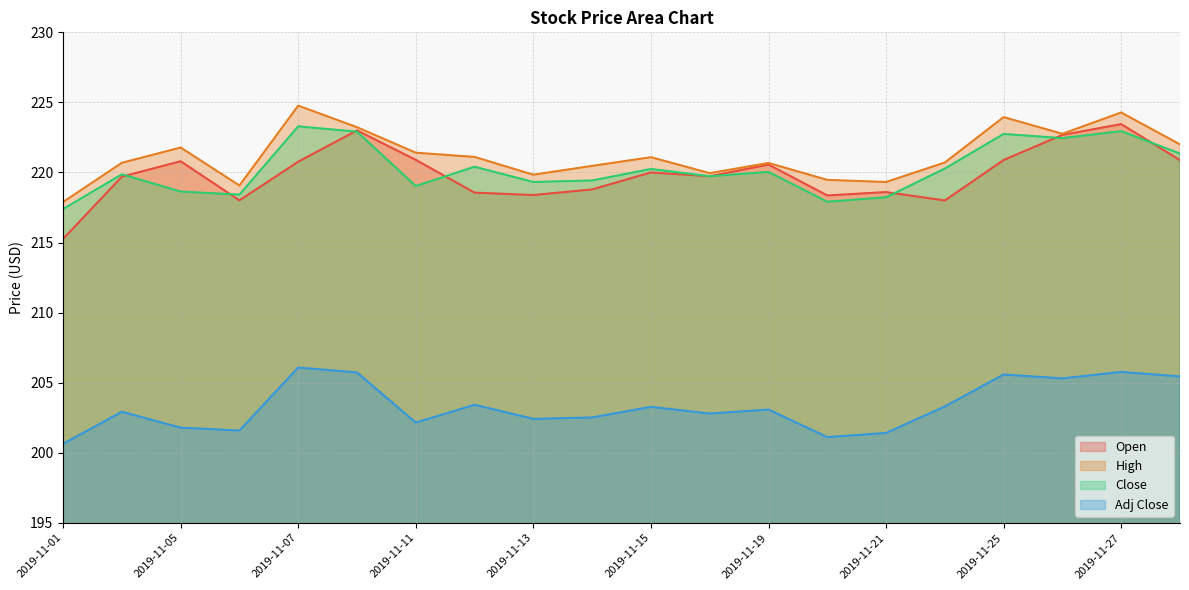

How many lines are shown in the chart?

4